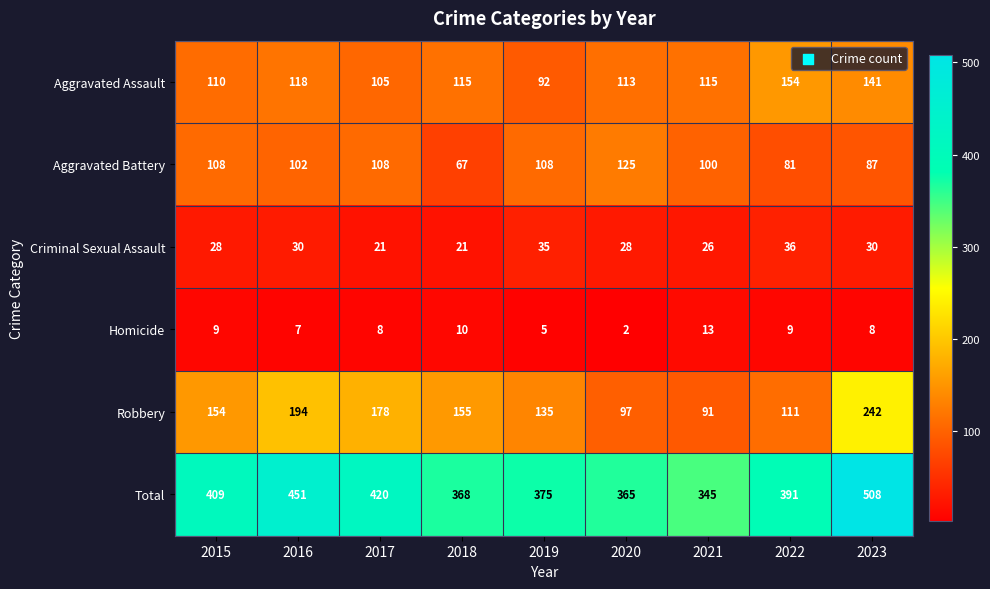

Which series has the largest total across all categories?

Total